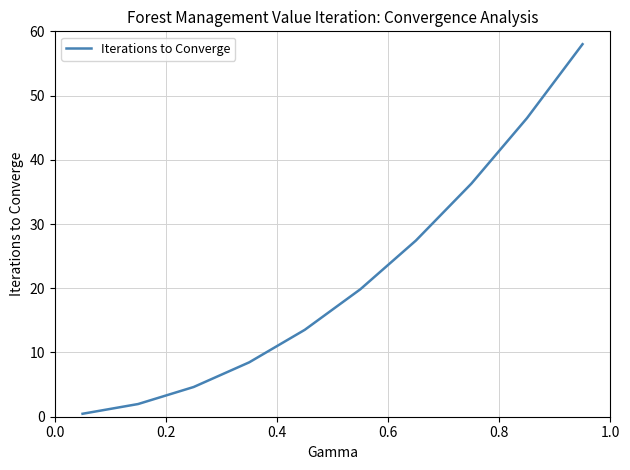

What is the maximum value shown in the chart?

58.0